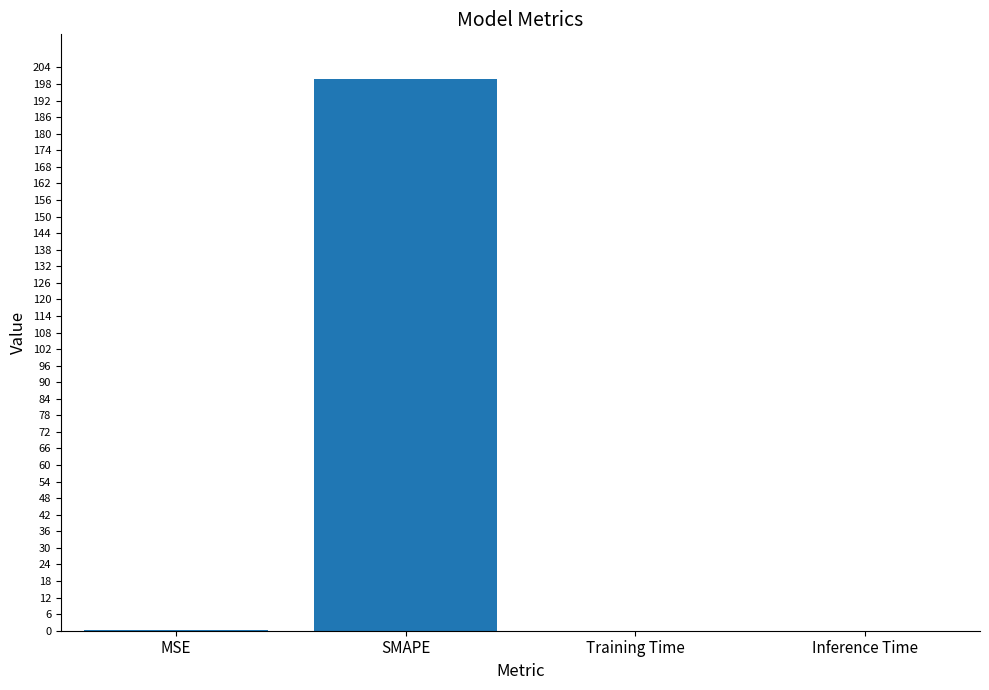

What is the approximate value at SMAPE?

200.0